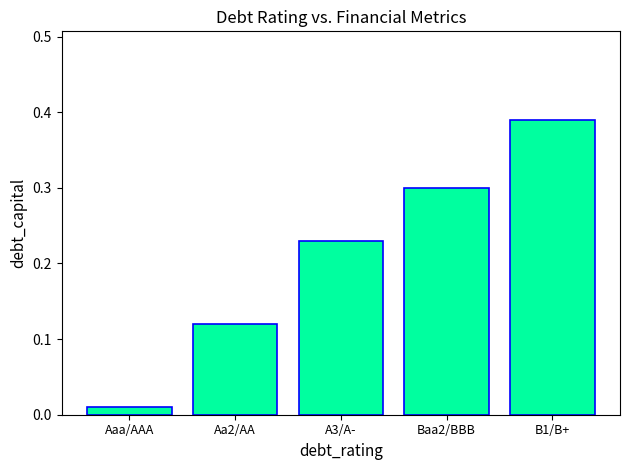

Between Baa2/BBB and A3/A-, which is larger?

Baa2/BBB